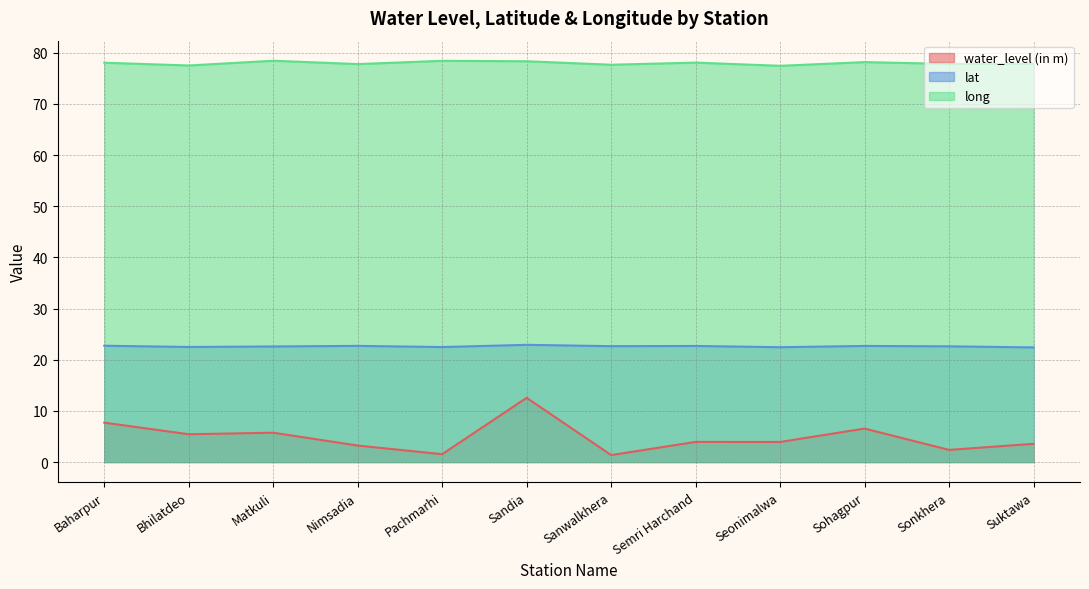

Rank the categories by water_level (in m) value from lowest to highest.

Sanwalkhera, Pachmarhi, Sonkhera, Nimsadia, Suktawa, Seonimalwa, Semri Harchand, Bhilatdeo, Matkuli, Sohagpur, Baharpur, Sandia